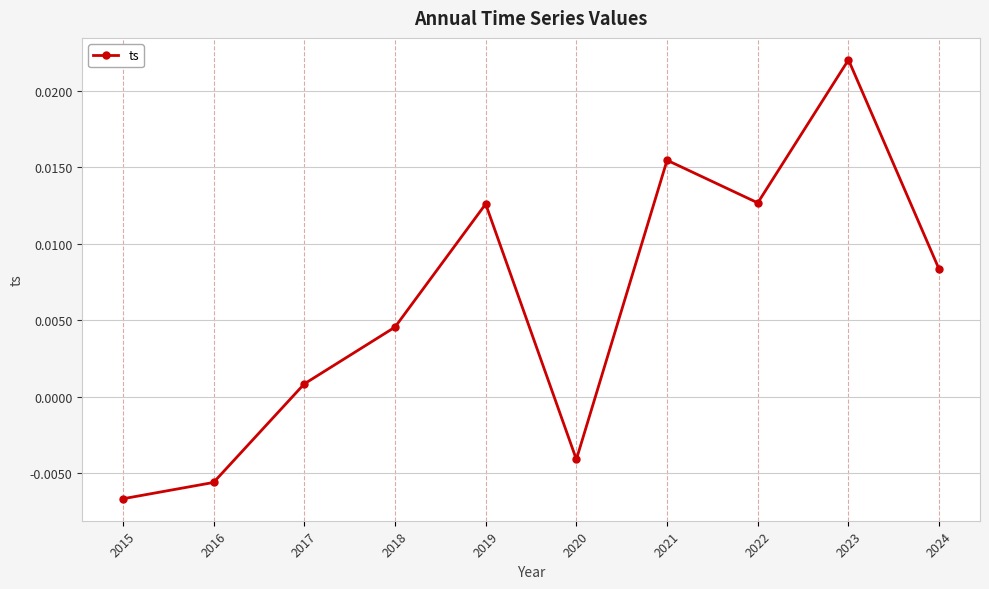

How many lines are shown in the chart?

1